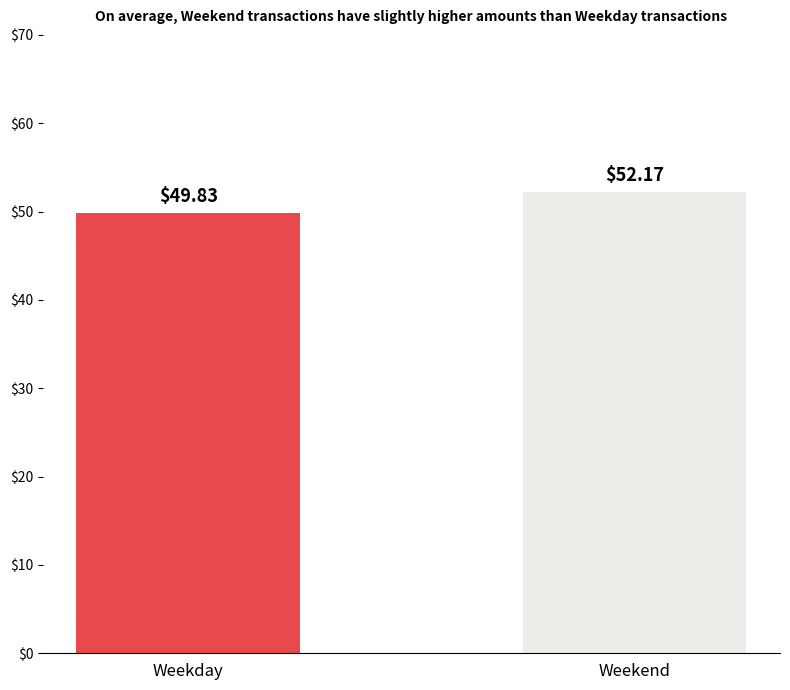

How many bars are there in total?

2